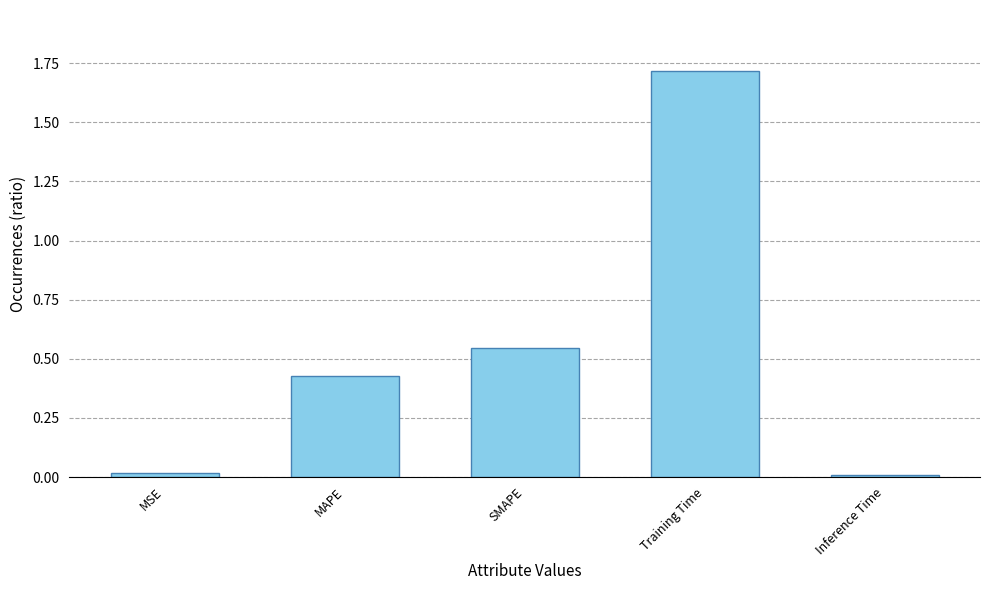

Which has a higher value, MSE or MAPE?

MAPE